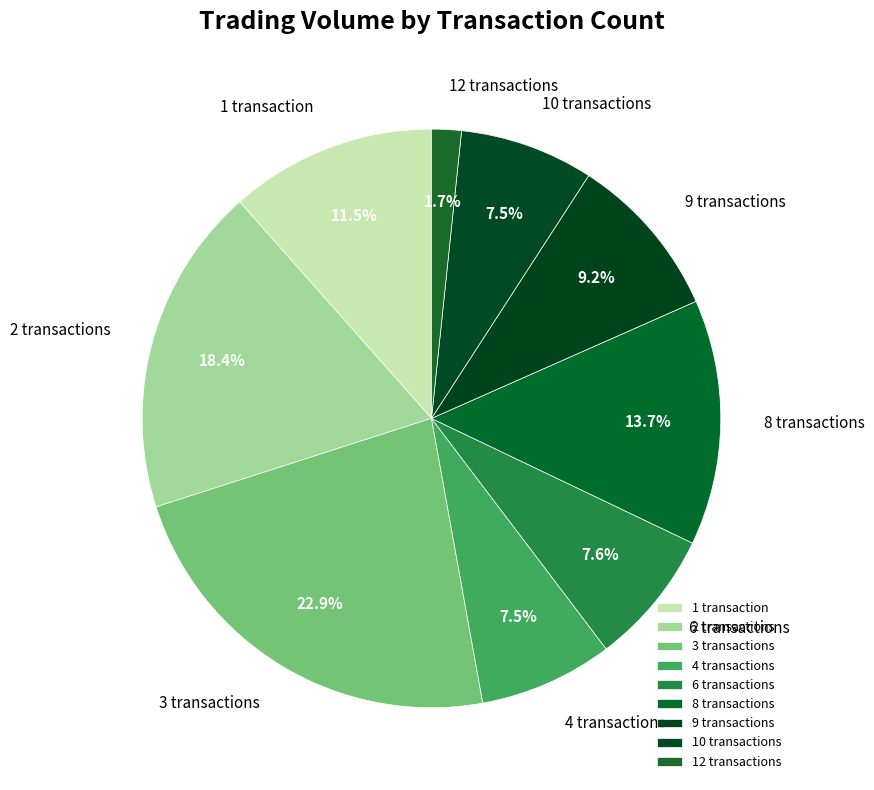

What is the ratio of the value at 3 transactions to the value at 2 transactions?

1.2